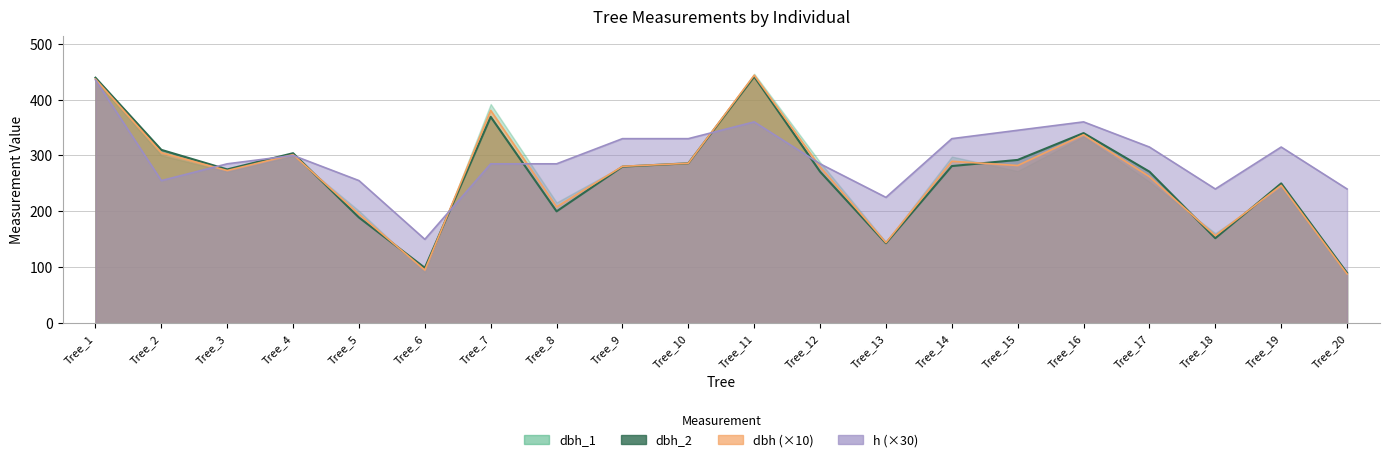

True or false: dbh_1 has a value of 94.6 at Tree_3.

False